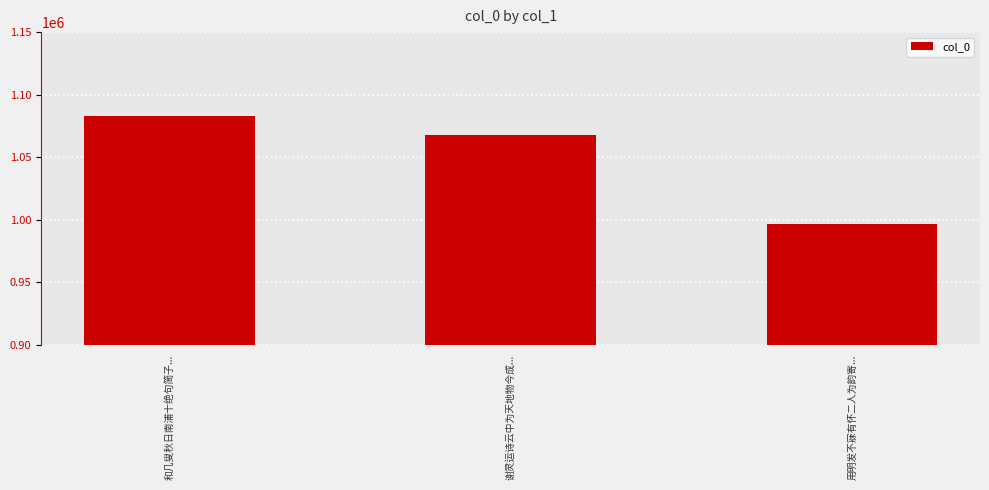

Reading left to right, extract all data points from this chart.

1083325	1067809	996491